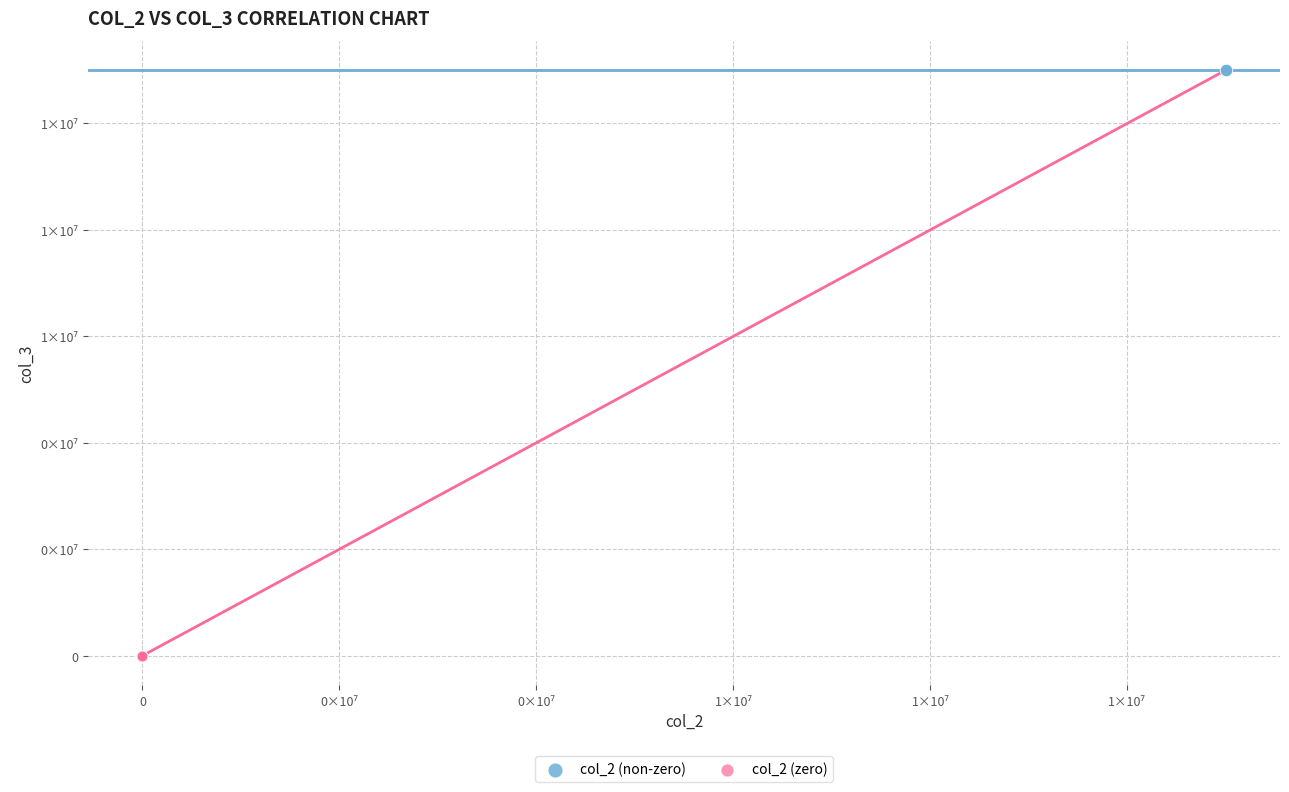

What are all the series names shown in the legend?

col_2 (non-zero), col_2 (zero)